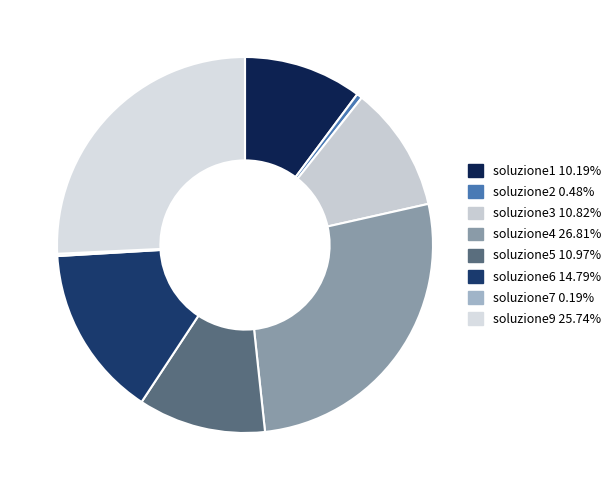

Is it true that soluzione3 is 11% of the pie?

True